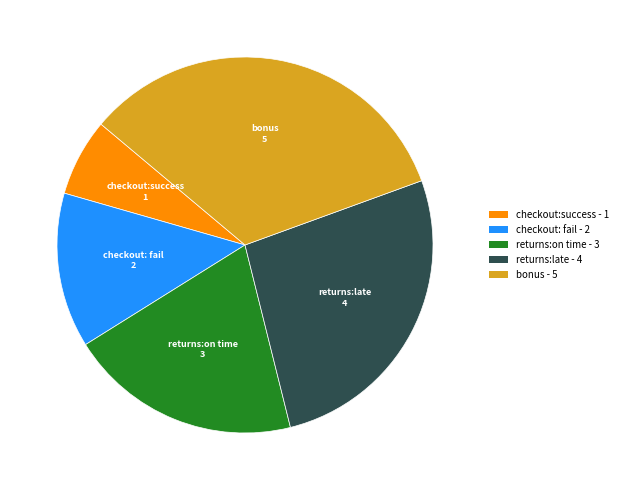

Which has a higher value, bonus or returns:late?

bonus